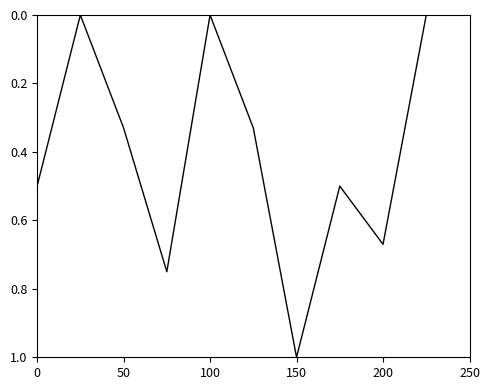

What is the maximum value shown in the chart?

1.0